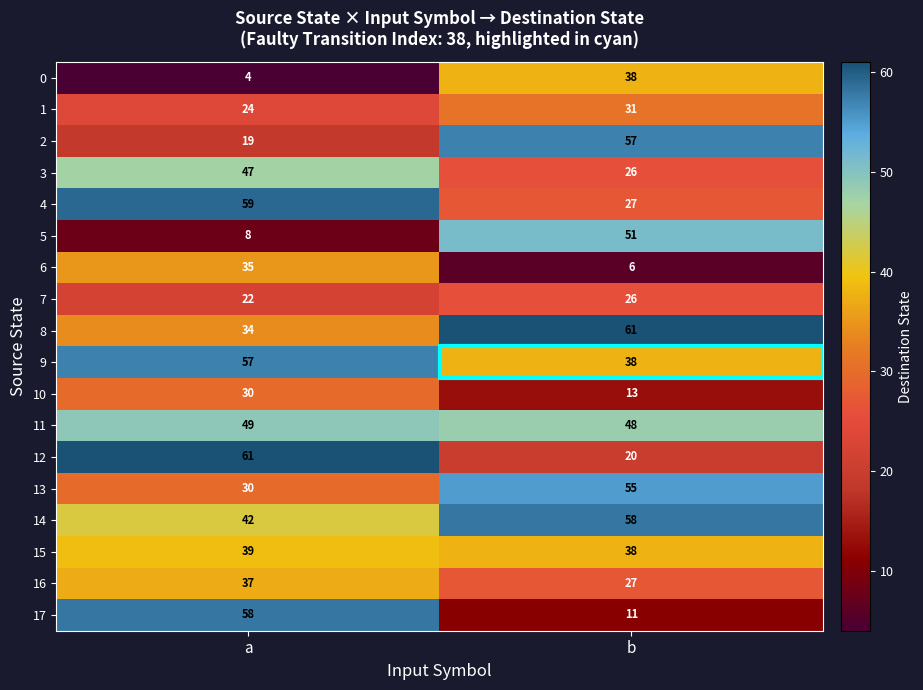

Rank the categories by 16 value from lowest to highest.

b, a